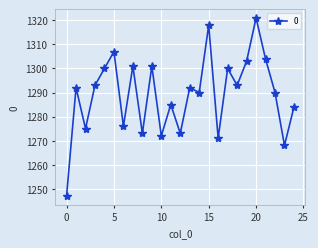

How many points are lower than both their immediate neighbors (excluding endpoints)?

9